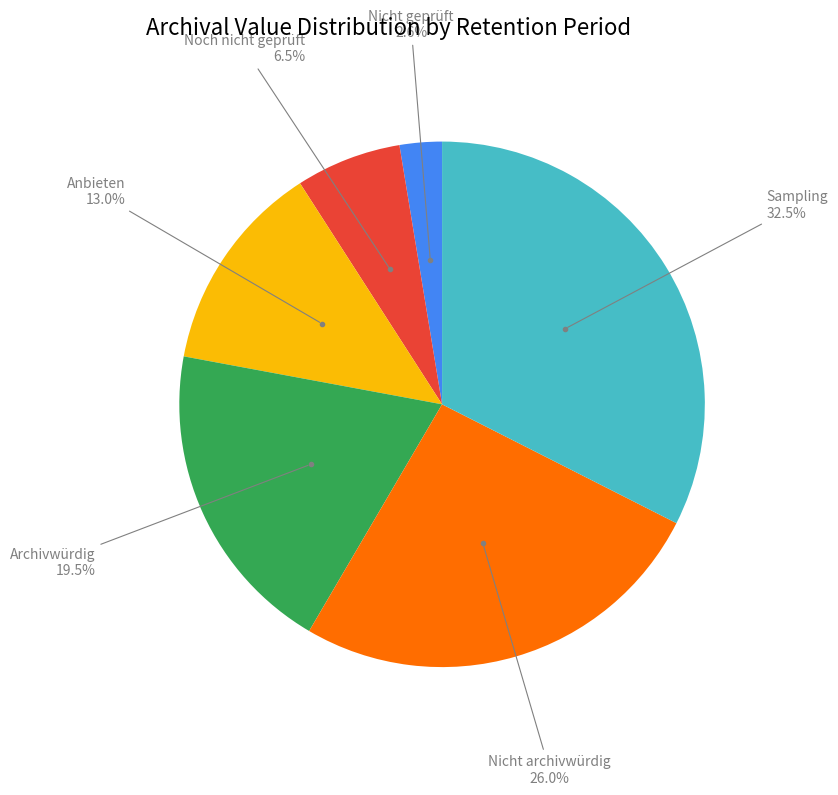

How many slices are in this pie chart?

6